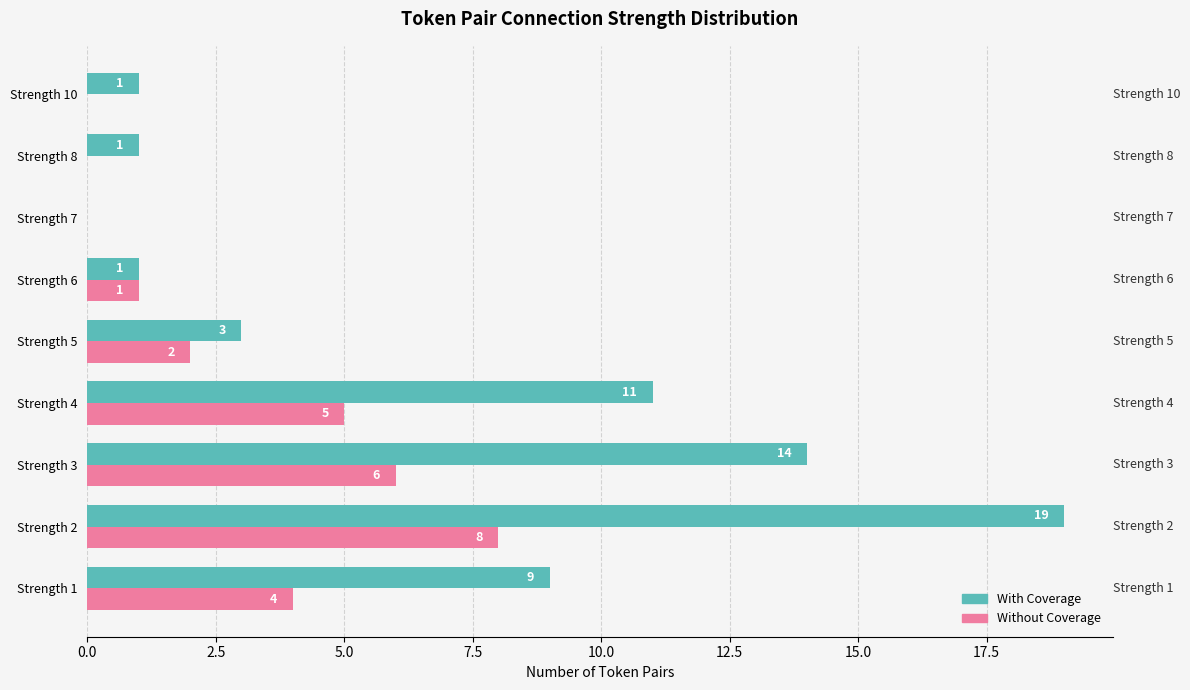

Is the value of Without Coverage at Strength 10 greater than the value of With Coverage at Strength 2?

No